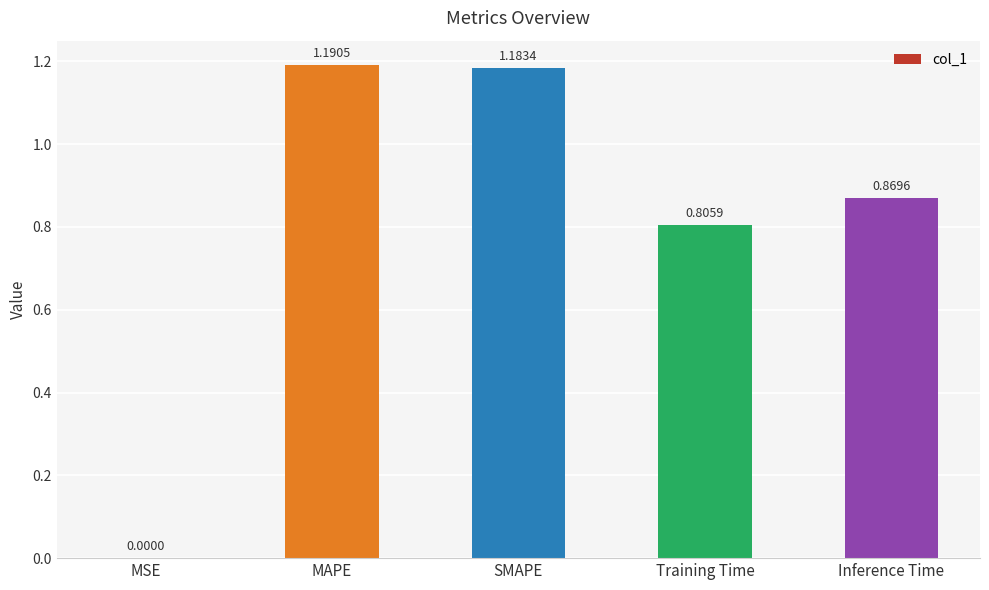

What is the difference between the values at Training Time and Inference Time?

0.1